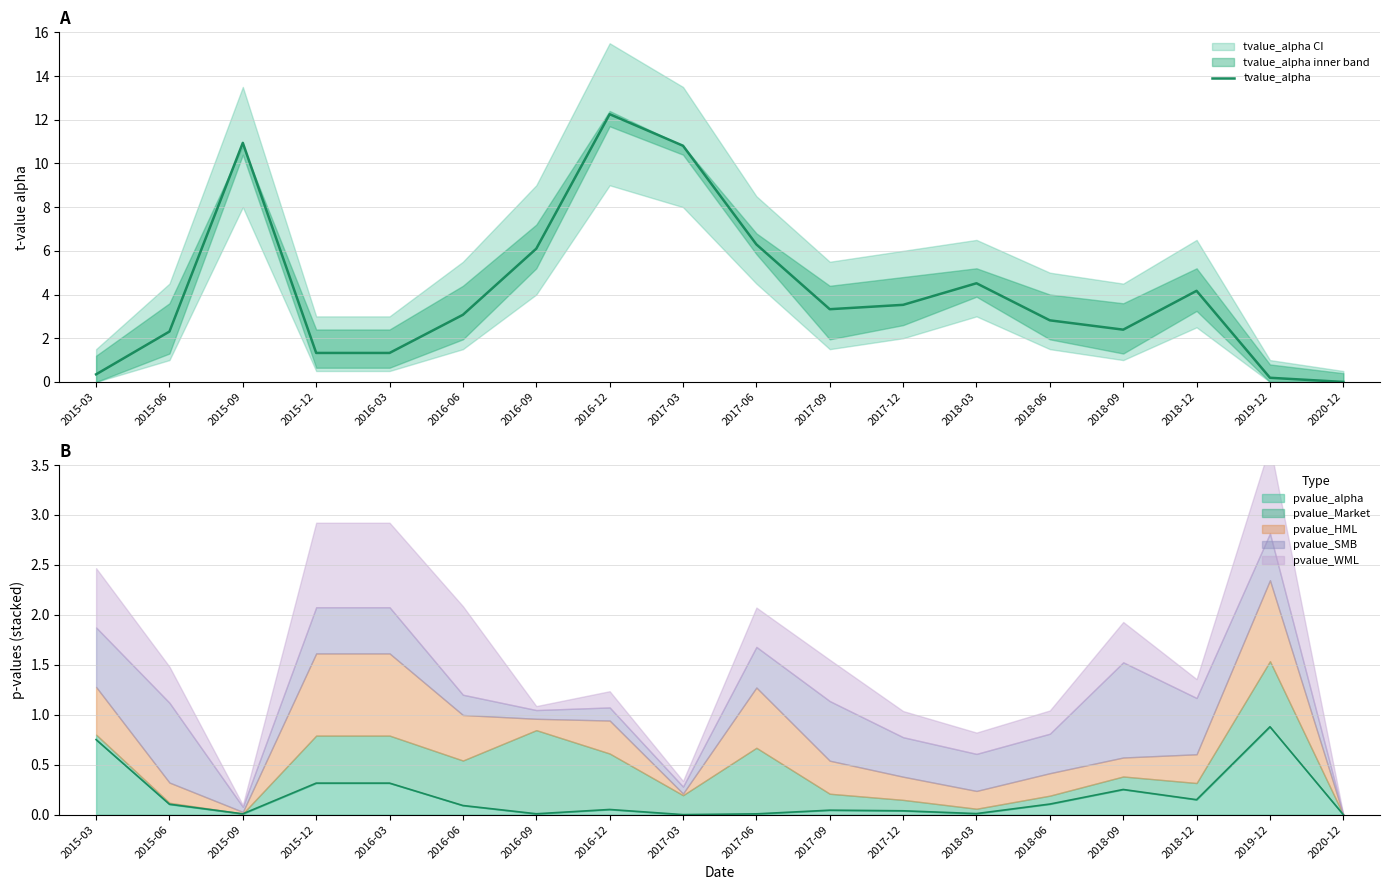

At which category does the data reach its first local valley?

2017-09